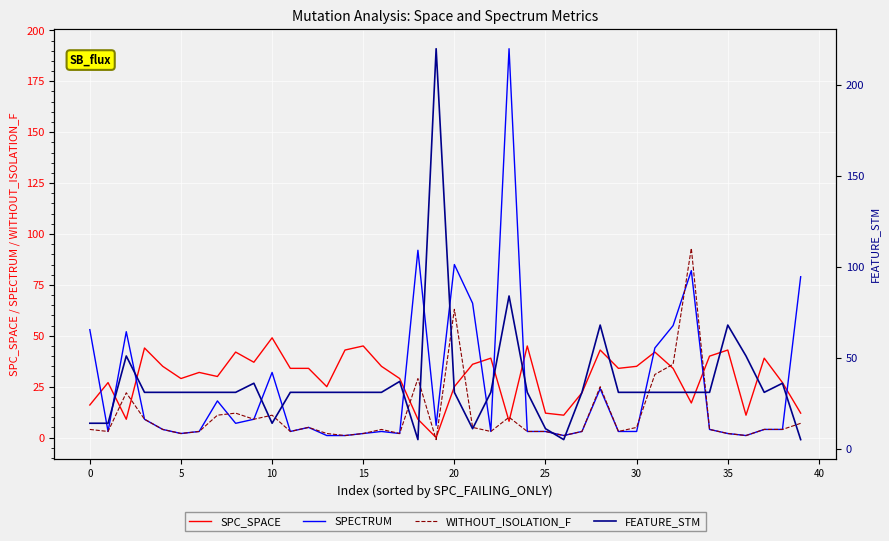

What is the value of the SPECTRUM point at the 32nd from the left?

44